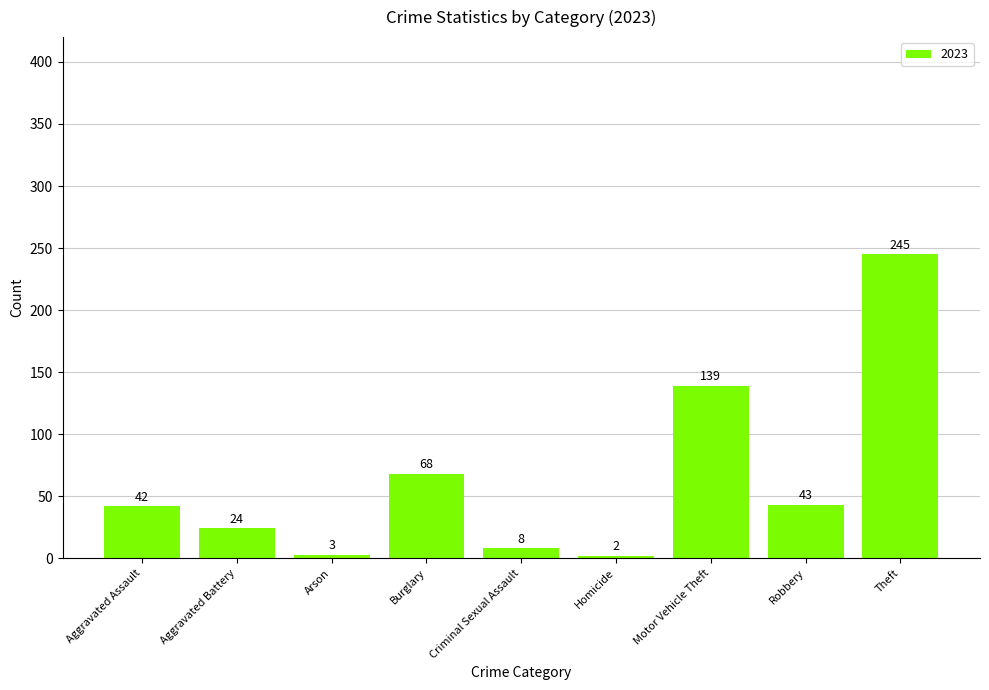

What is the change in value from Aggravated Assault to Robbery?

+1